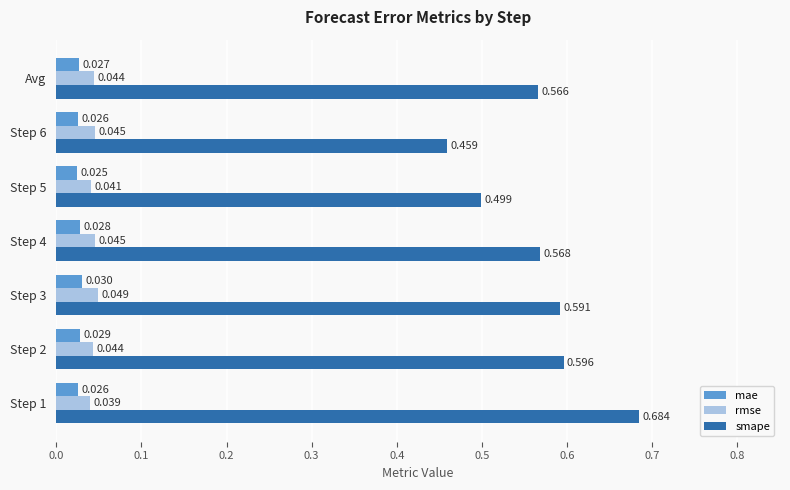

Rank the series by their maximum value, from highest to lowest.

smape, rmse, mae